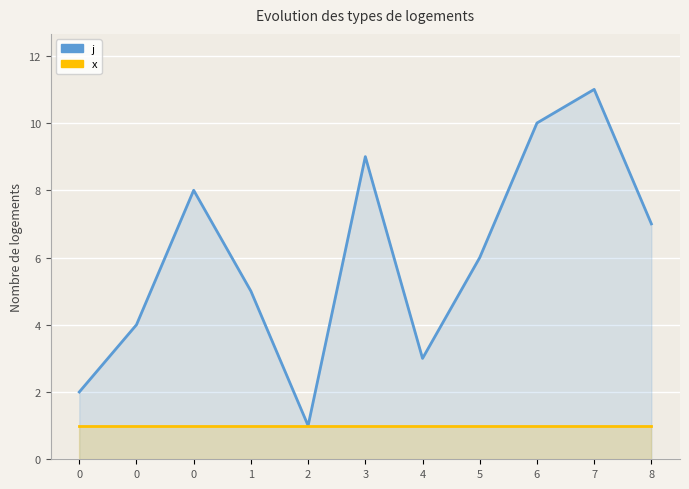

Is the value of x at 0 greater than the value of j at 0?

No